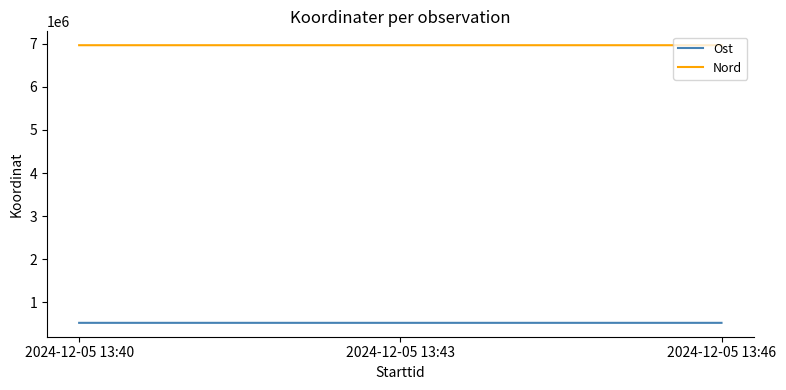

What is the average value of the Ost series?

520374